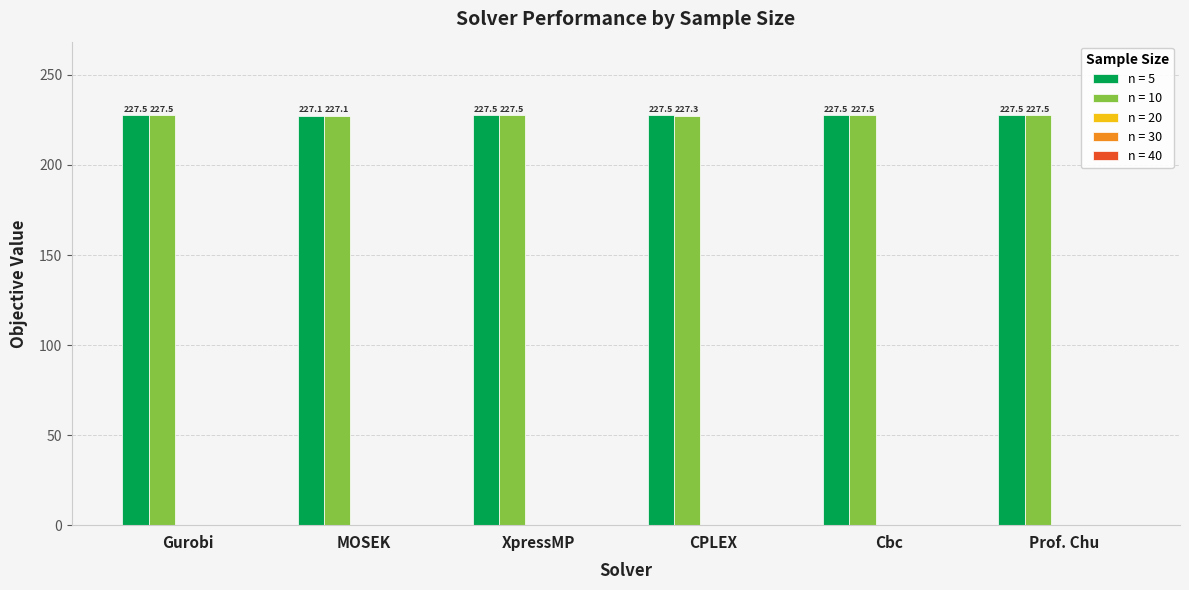

Is the value of n = 5 at MOSEK greater than the value of n = 10 at Cbc?

No